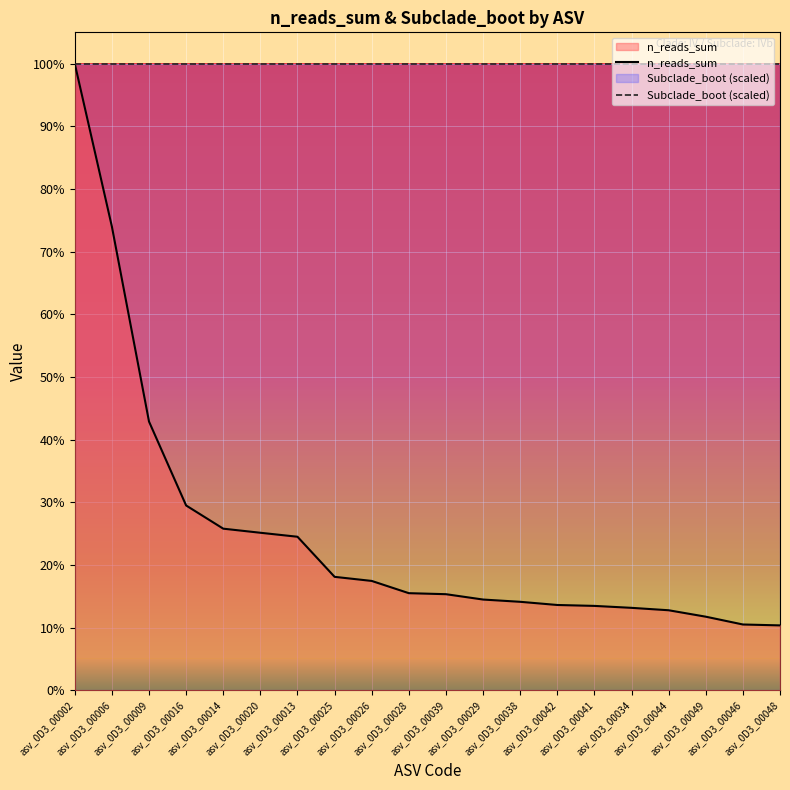

Which has a higher value, asv_0D3_00034 or asv_0D3_00029?

asv_0D3_00029